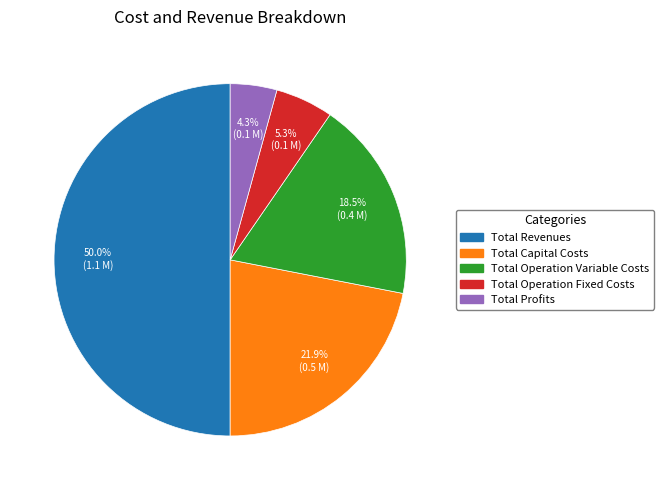

Does Total Operation Variable Costs account for over 50% of the chart?

No